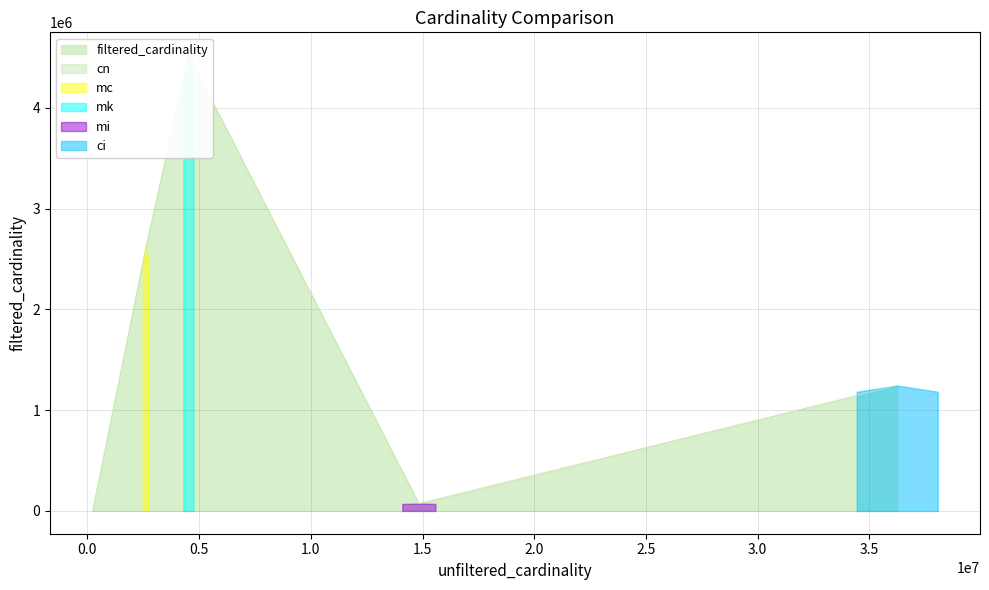

Reading left to right, list all the values displayed in this chart.

ci=1244716	cn=10	mc=2609129	mi=73047	mk=4523930